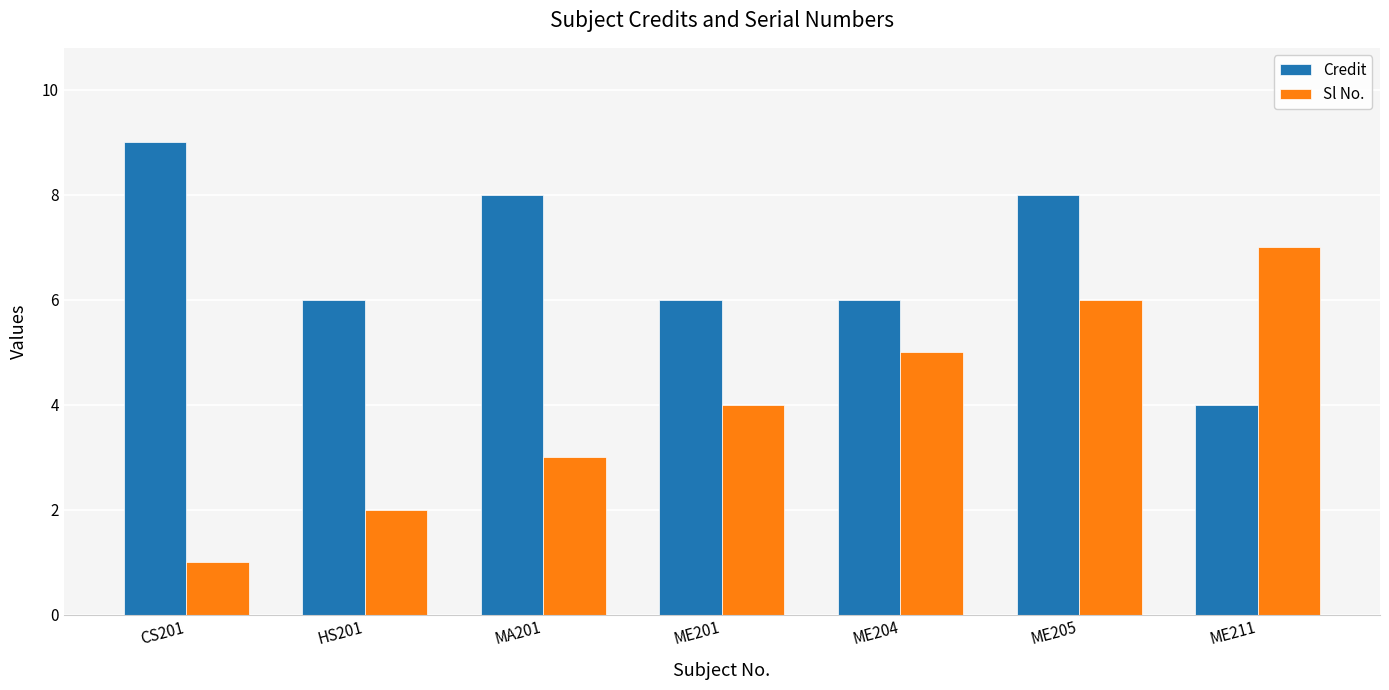

Count the number of data series in this chart.

2